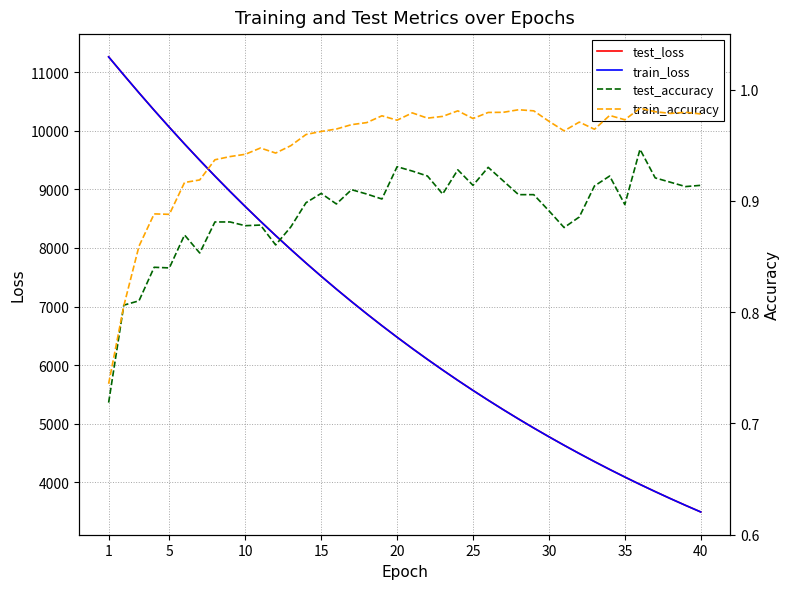

Rank the series by their maximum value, from lowest to highest.

test_accuracy, train_accuracy, train_loss, test_loss